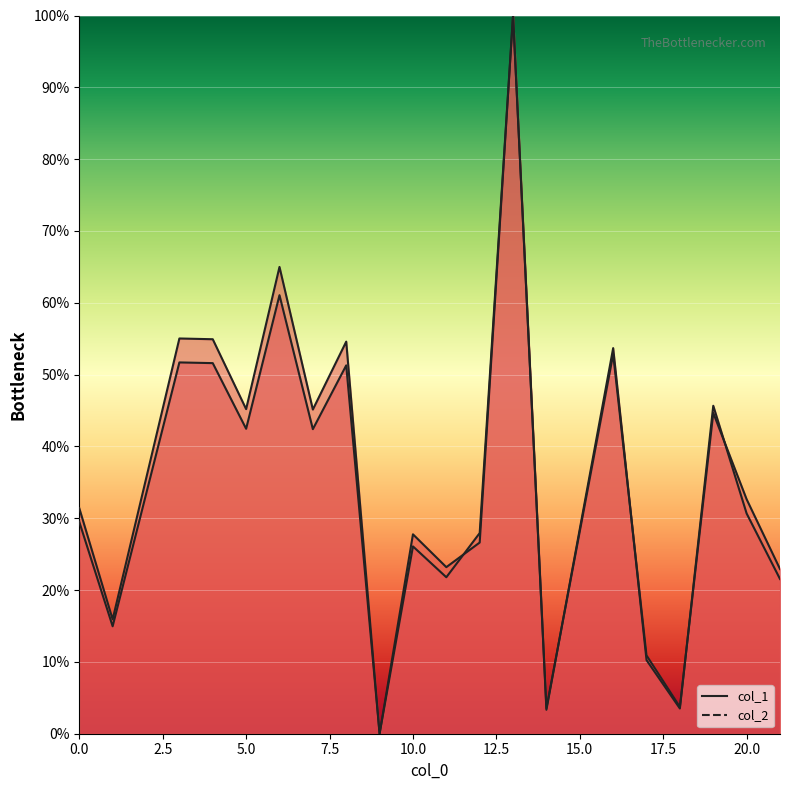

List the labels in order of col_1 value, largest first.

13, 6, 16, 3, 4, 8, 19, 5, 7, 20, 0, 12, 10, 11, 21, 1, 17, 18, 14, 9